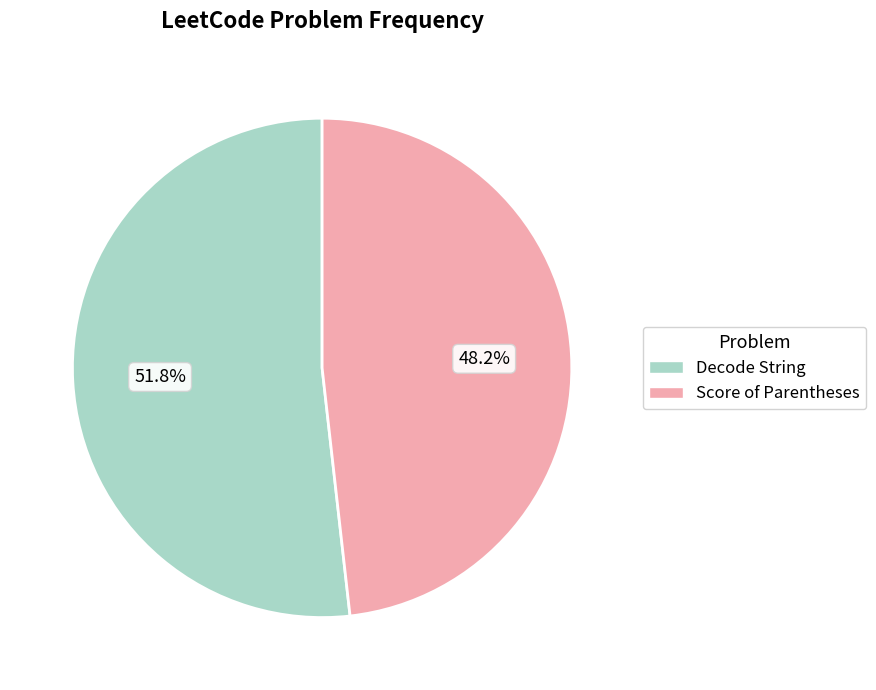

To the nearest percent, what portion does Score of Parentheses represent?

48%